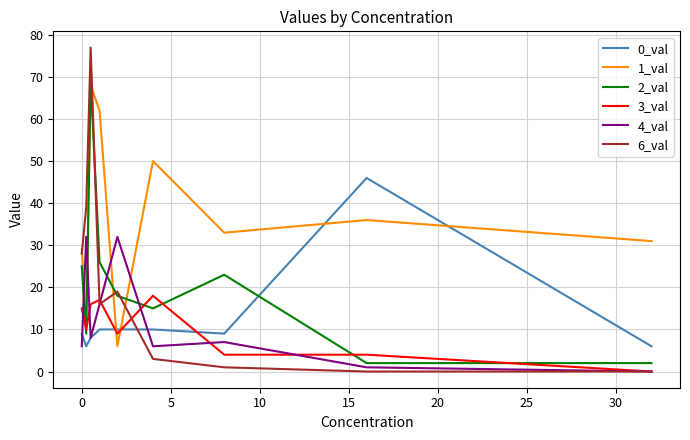

Which series ends up on top after the final intersection of 6_val and 1_val?

1_val